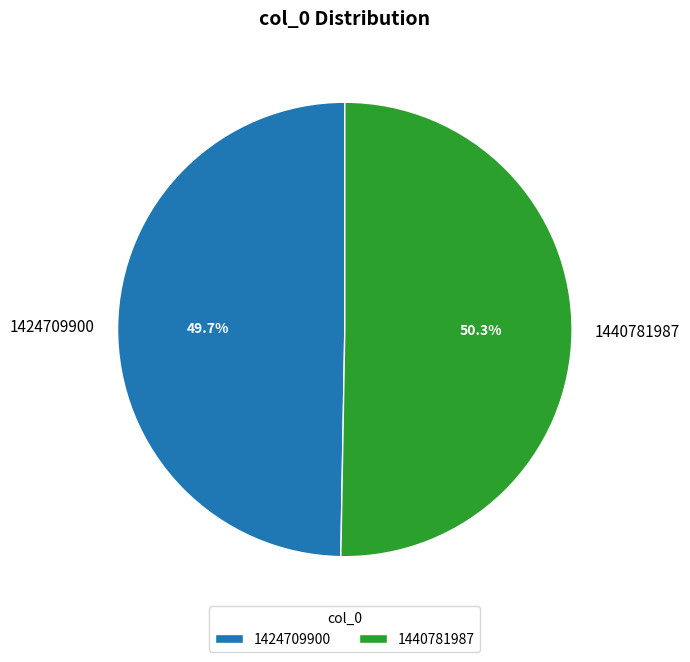

The 1440781987 slice represents 50% of the pie. True or false?

True